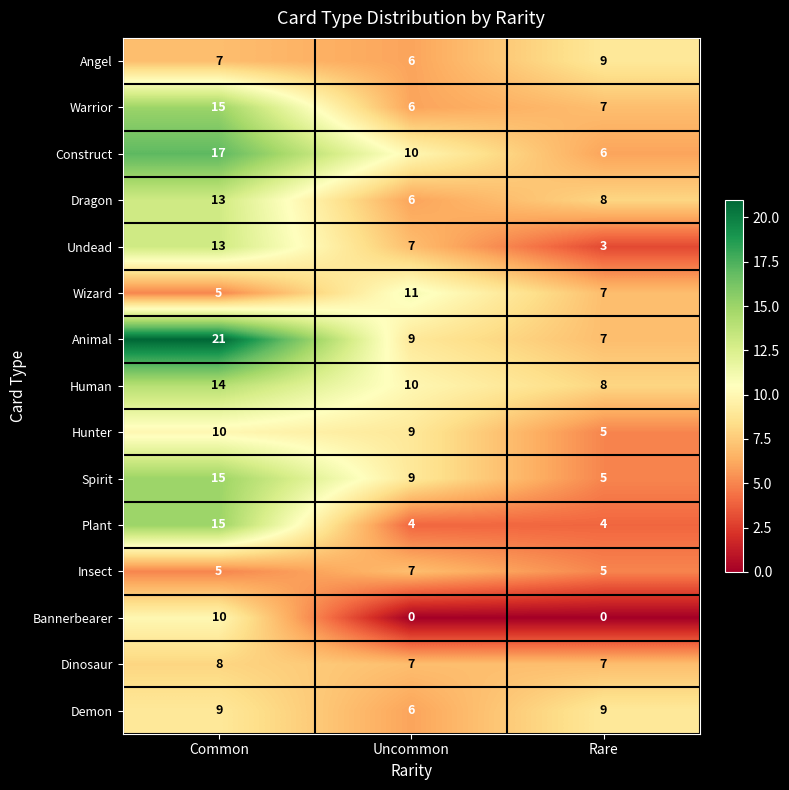

At how many categories does at least one series exceed 19?

1